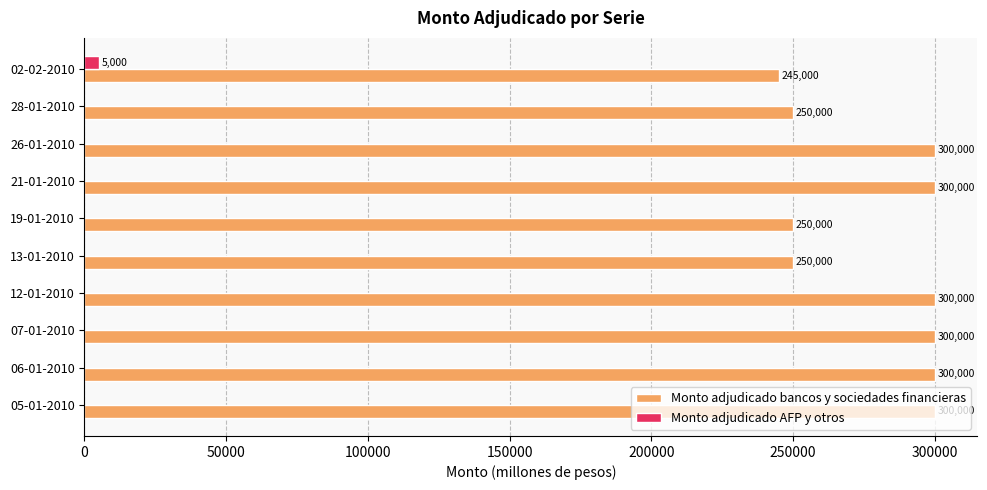

Between 12-01-2010 and 28-01-2010, which series saw the biggest shift?

Monto adjudicado bancos y sociedades financieras